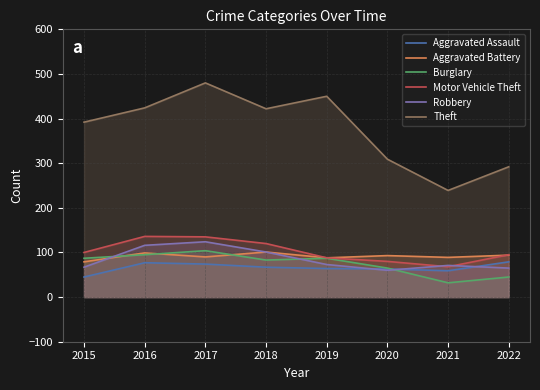

List the series in order of their peak value, lowest first.

Aggravated Assault, Aggravated Battery, Burglary, Robbery, Motor Vehicle Theft, Theft